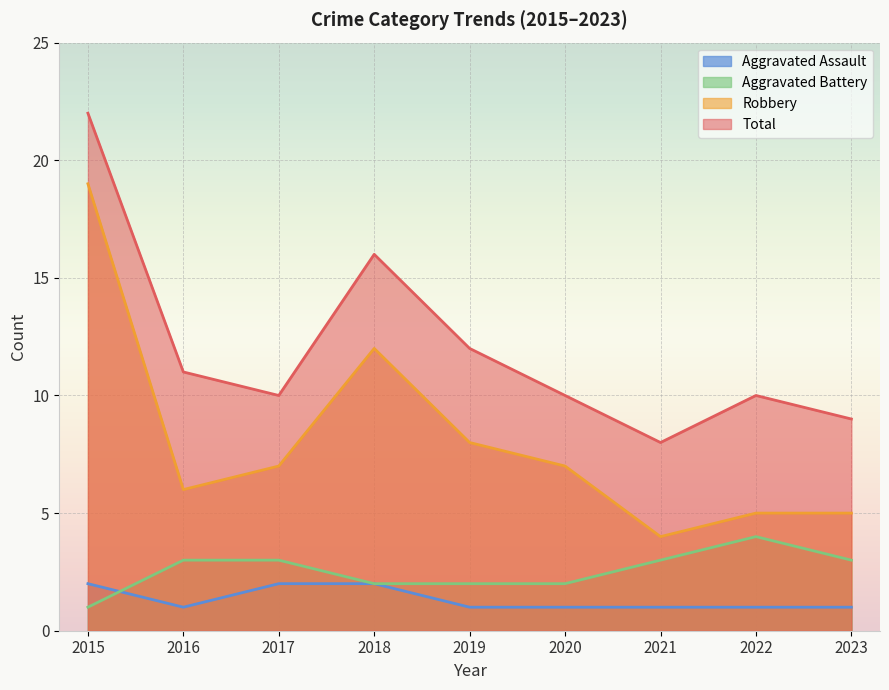

Where is the first local minimum for Robbery?

2016